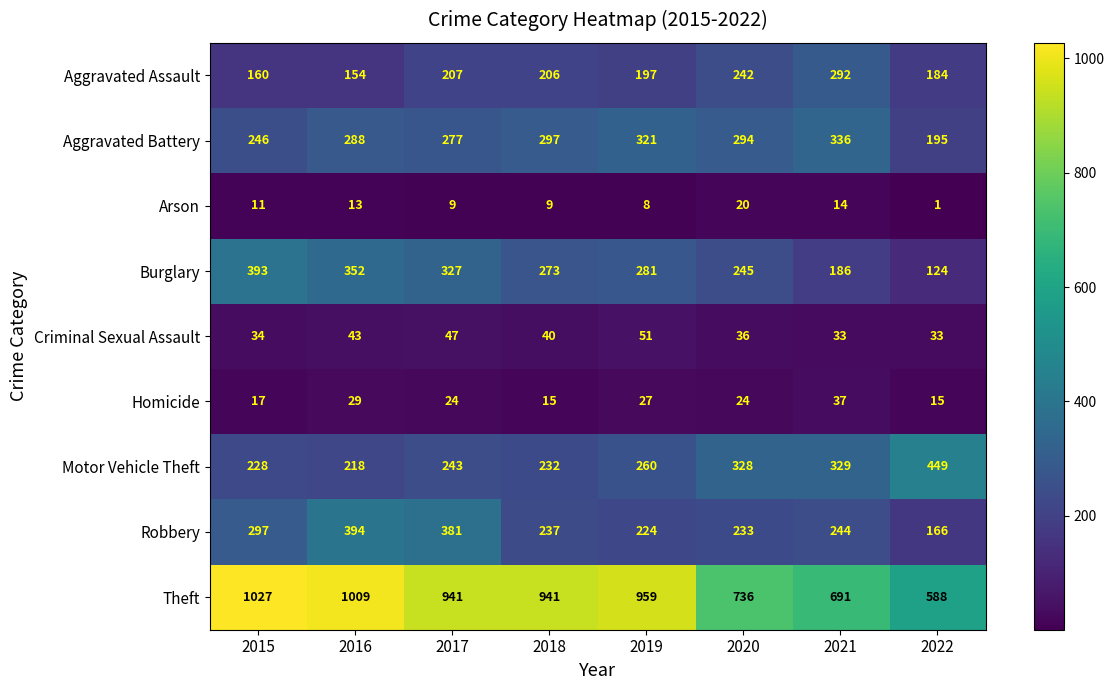

Which category has the highest value across all series?

2015